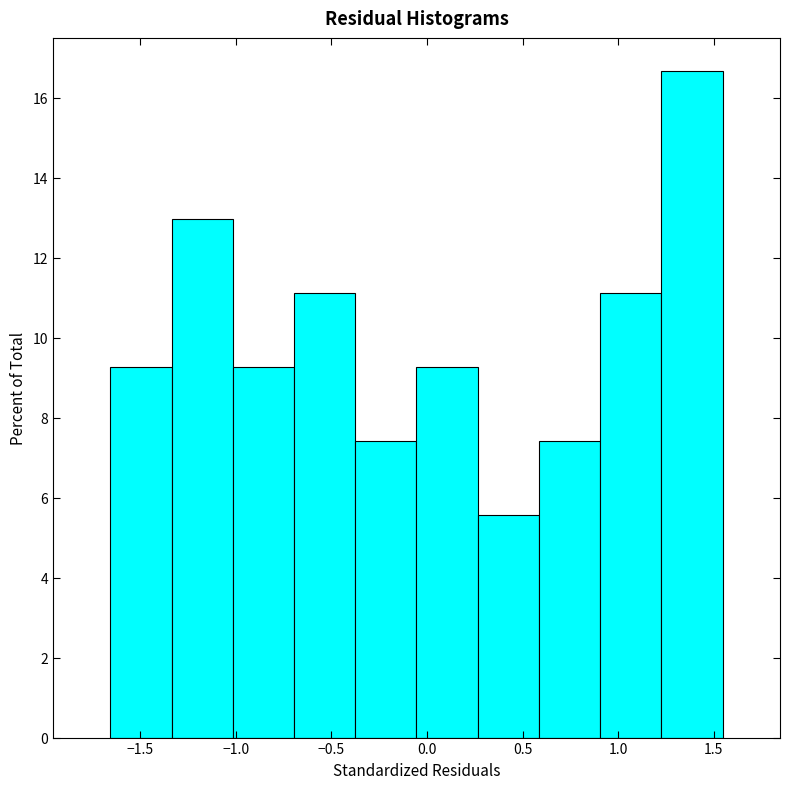

Over which range of the x-axis is the bar tallest?

1.25 to 1.55